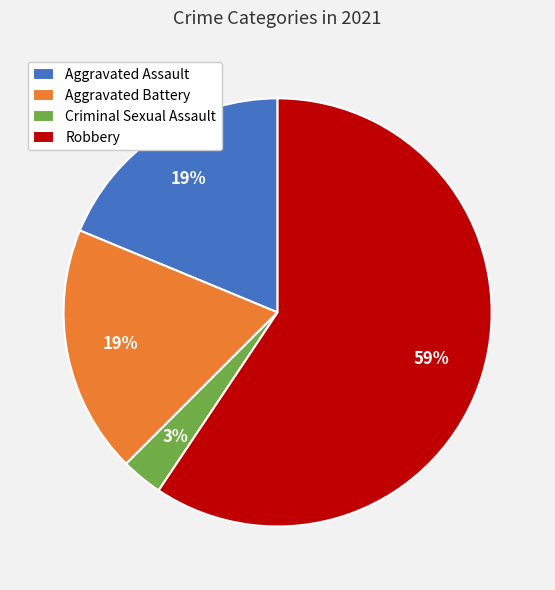

Between Aggravated Battery and Robbery, which is larger?

Robbery